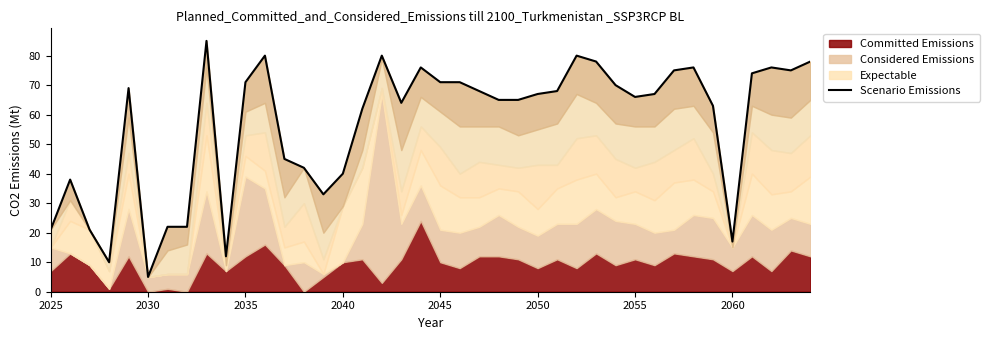

True or false: the data shows 10 at 2040.

True